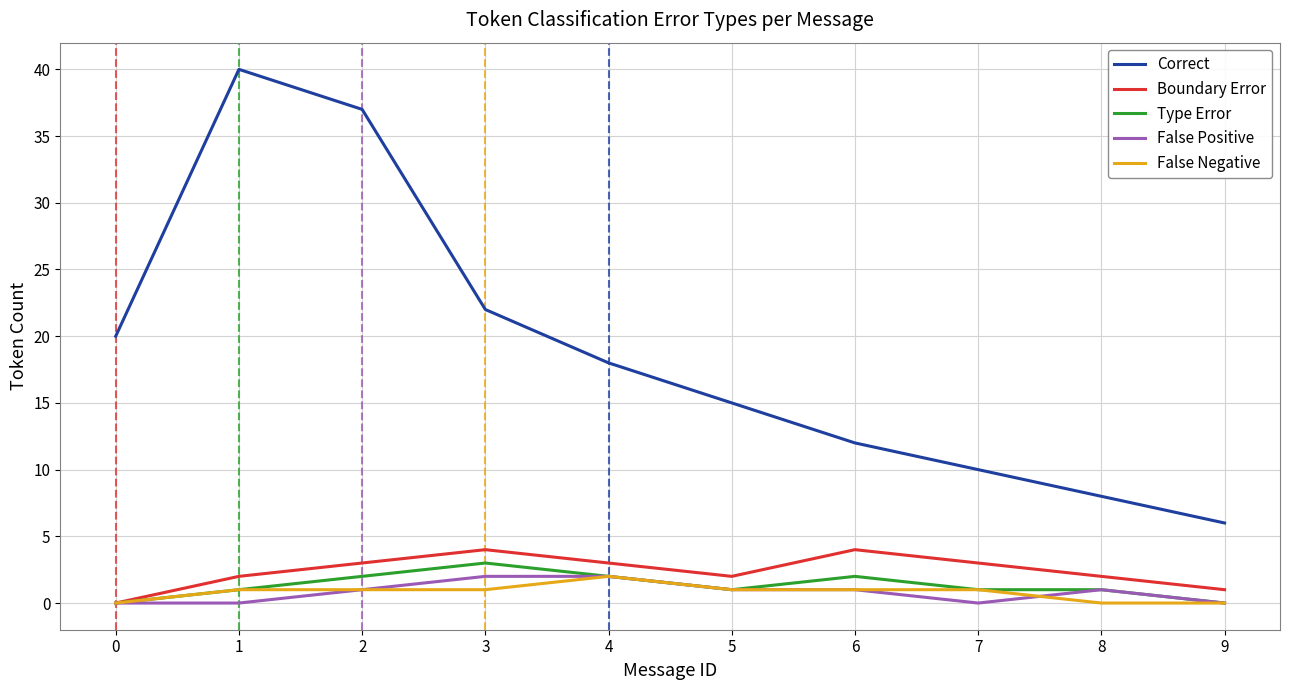

Which series has the widest spread of values?

Correct